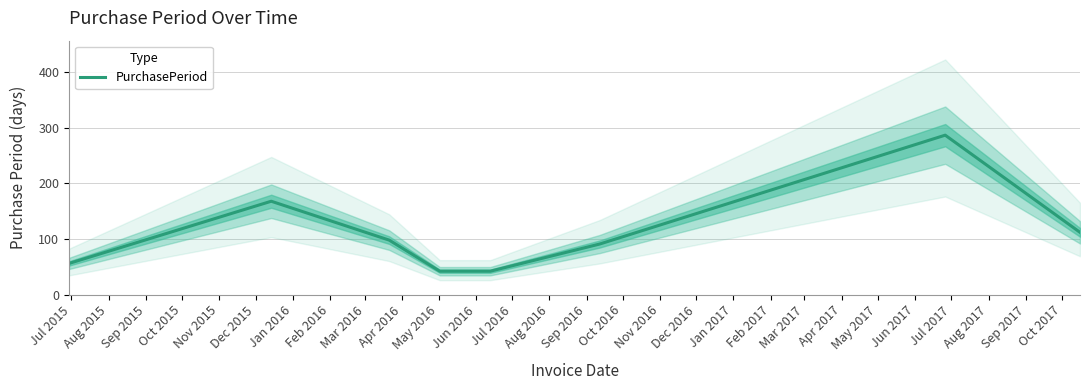

What is the maximum value for PurchasePeriod?

287